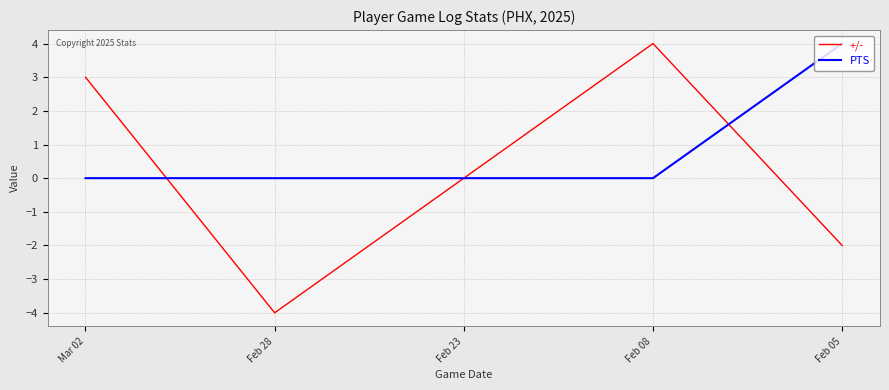

What is the maximum value shown in the chart?

4